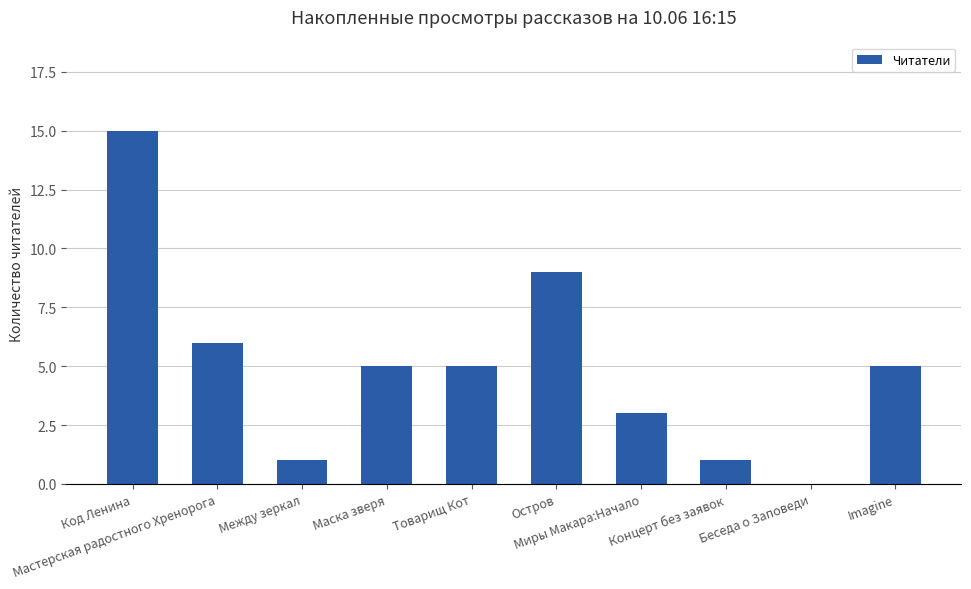

Reading left to right, list all the values displayed in this chart.

15	6	1	5	5	9	3	1	0	5